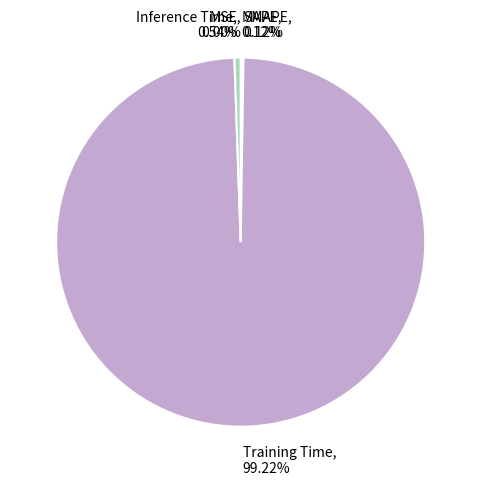

Combined, do MSE and Training Time account for over 50%?

Yes